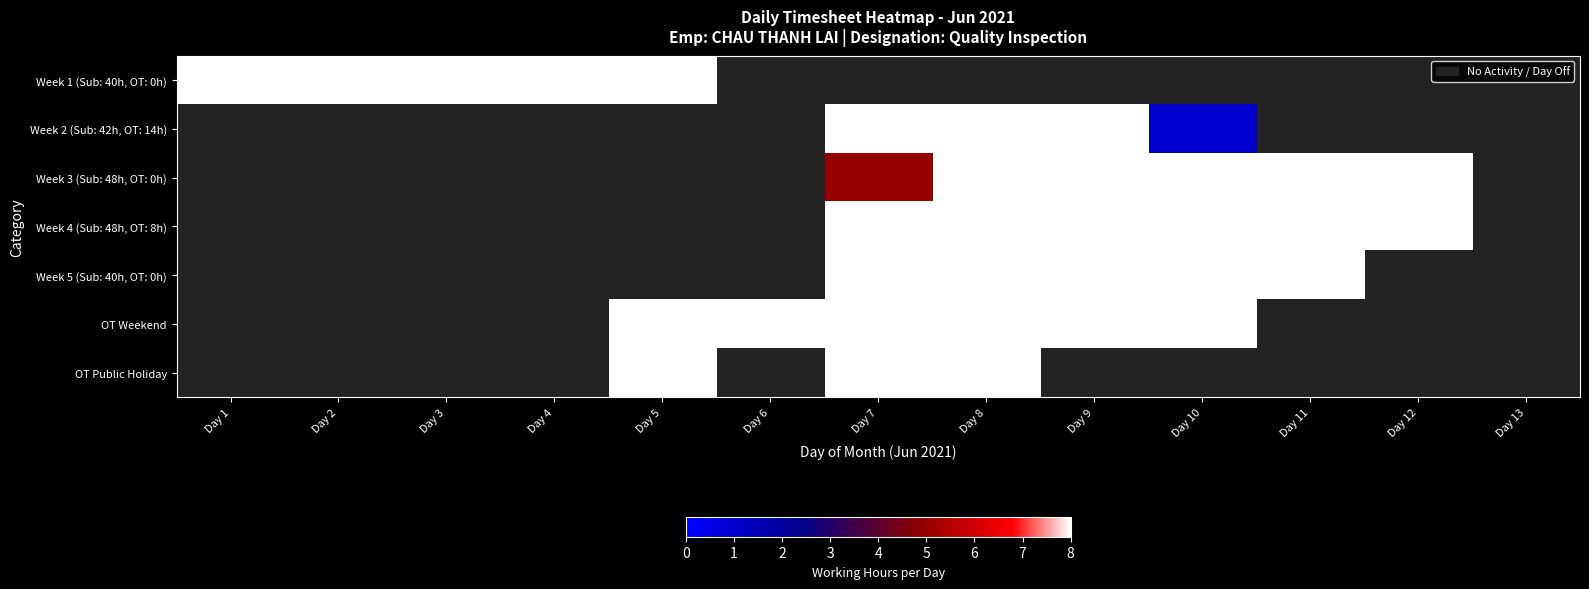

At Day 3, list the series in order from largest to smallest.

Week 1 (Sub: 40h, OT: 0h), Week 2 (Sub: 42h, OT: 14h), Week 3 (Sub: 48h, OT: 0h), Week 4 (Sub: 48h, OT: 8h), Week 5 (Sub: 40h, OT: 0h), OT Weekend, OT Public Holiday